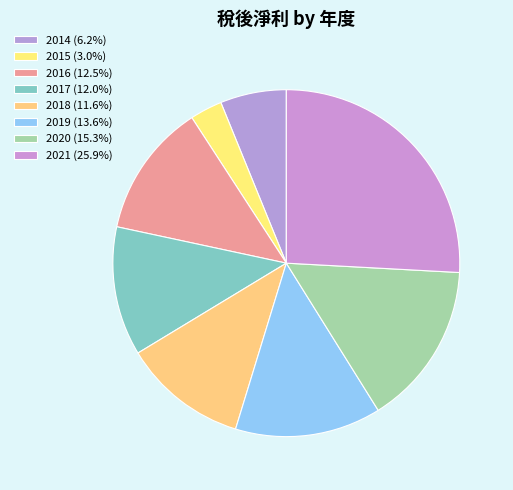

How many segments does this pie chart have?

8